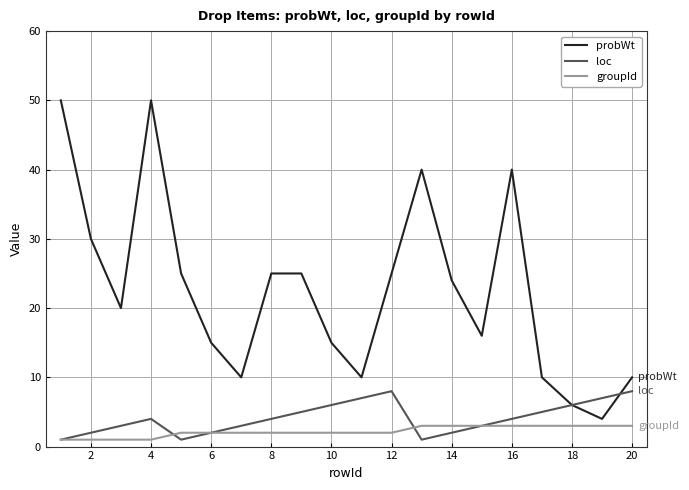

What is the average value of the loc series?

4